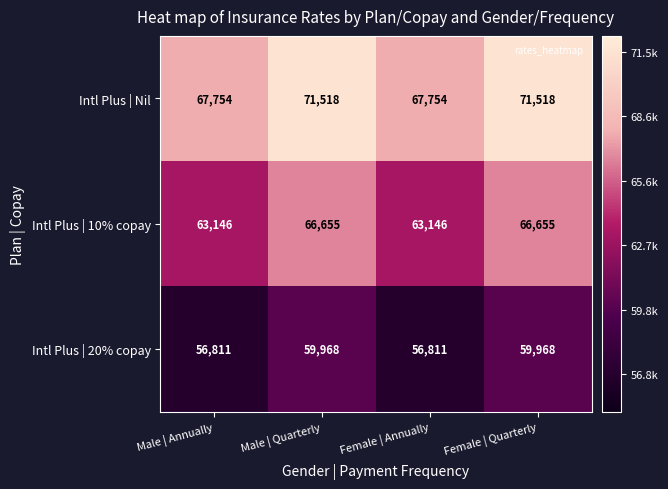

The value of Intl Plus | Nil at Female | Annually is 67754. True or false?

True